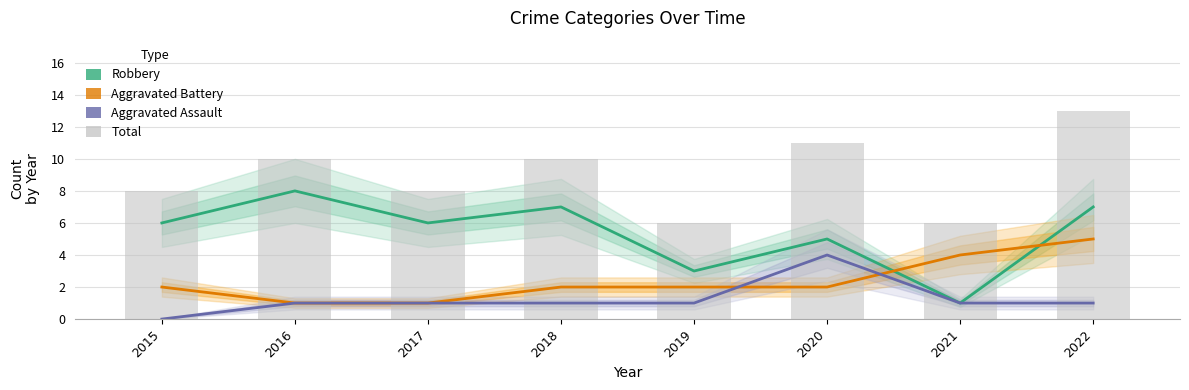

What is the difference between the Robbery values at 2017 and 2022?

1